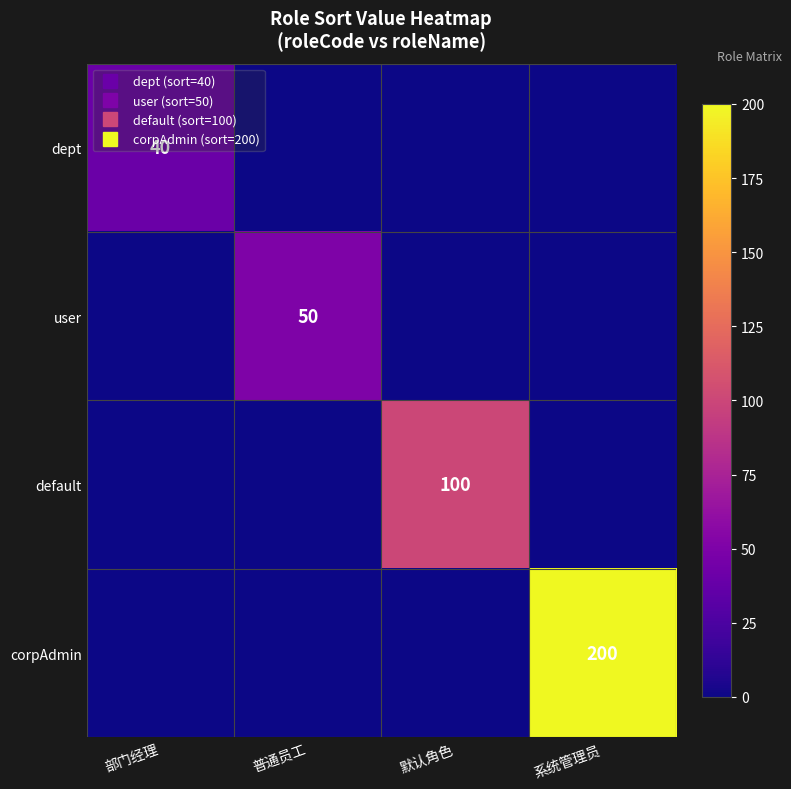

At which label is dept closest to 20?

部门经理